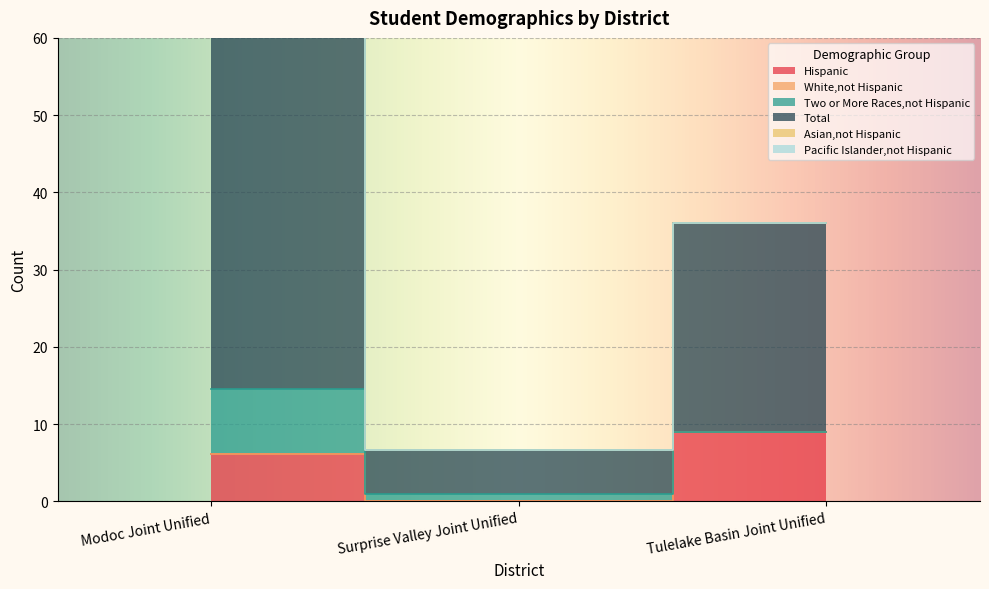

What is the spread (max minus min) of values at Surprise Valley Joint Unified?

5.6